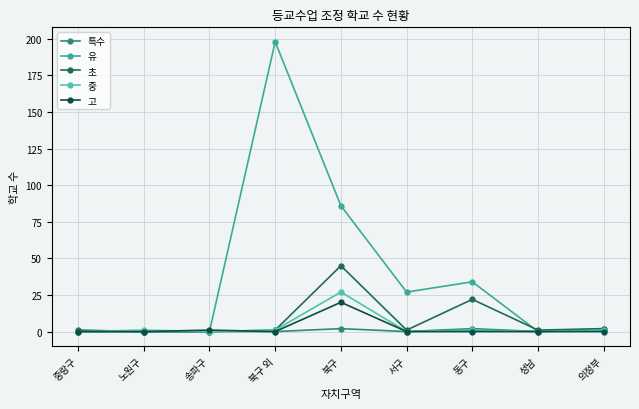

How many series are shown in this chart?

5